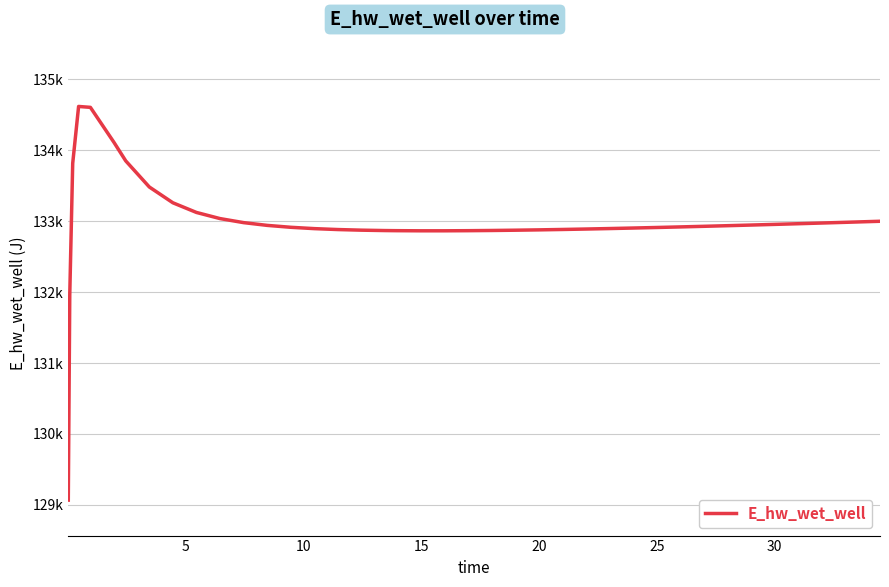

Does the chart have visible grid lines?

Yes